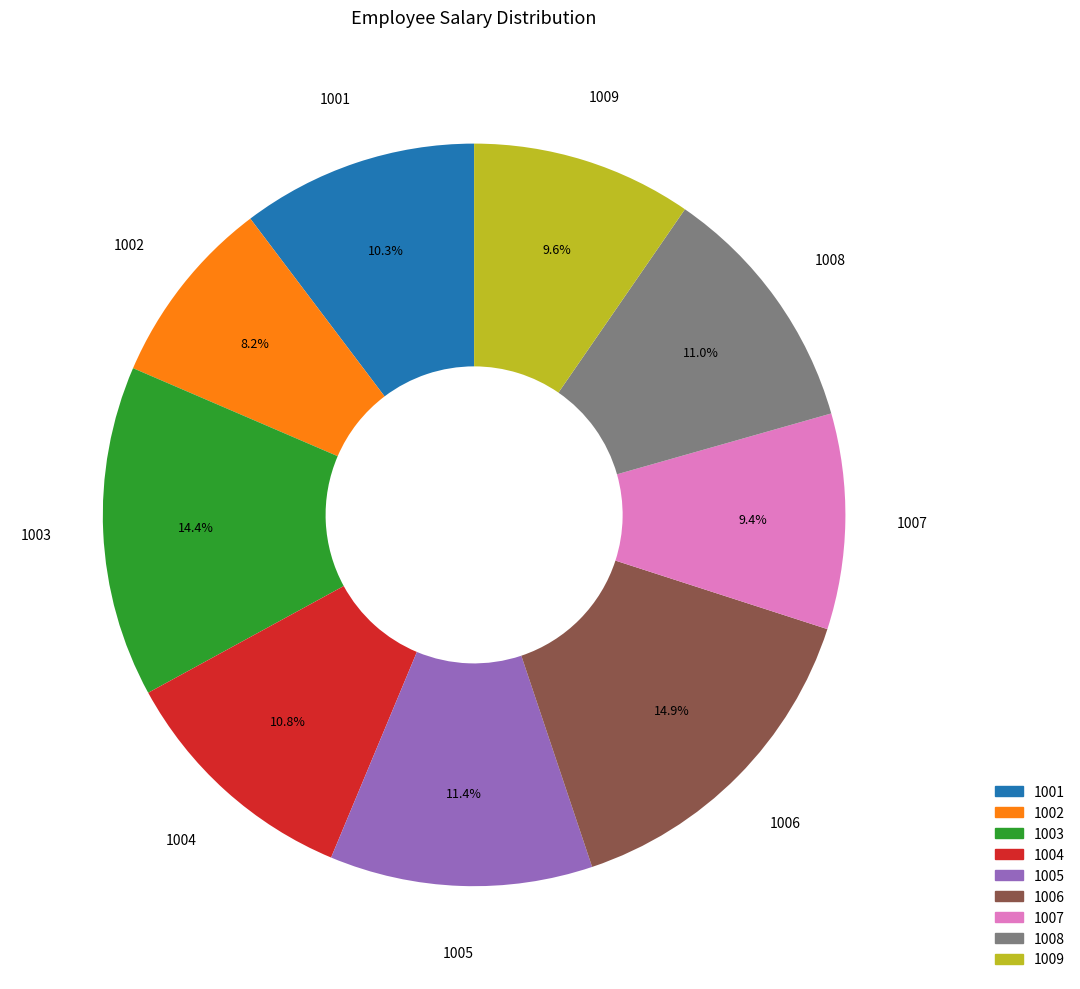

Is there a majority slice in this chart?

No